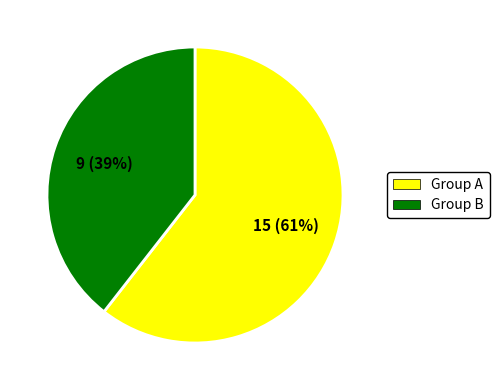

Combined, do Group B and Group A account for over 50%?

Yes